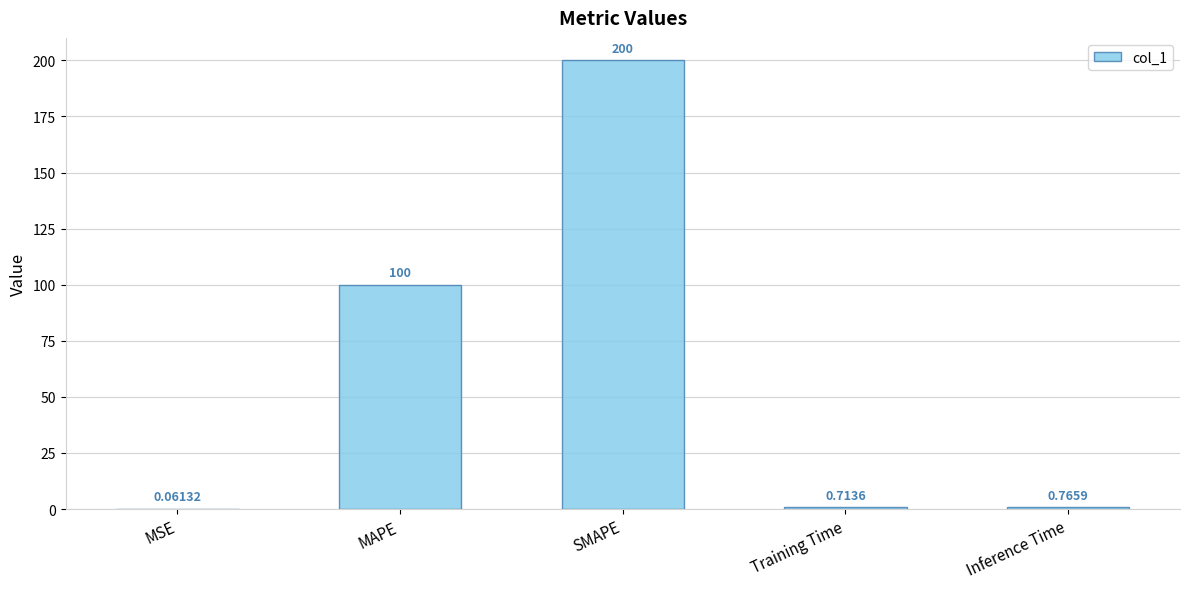

Does the chart contain stacked bars?

No